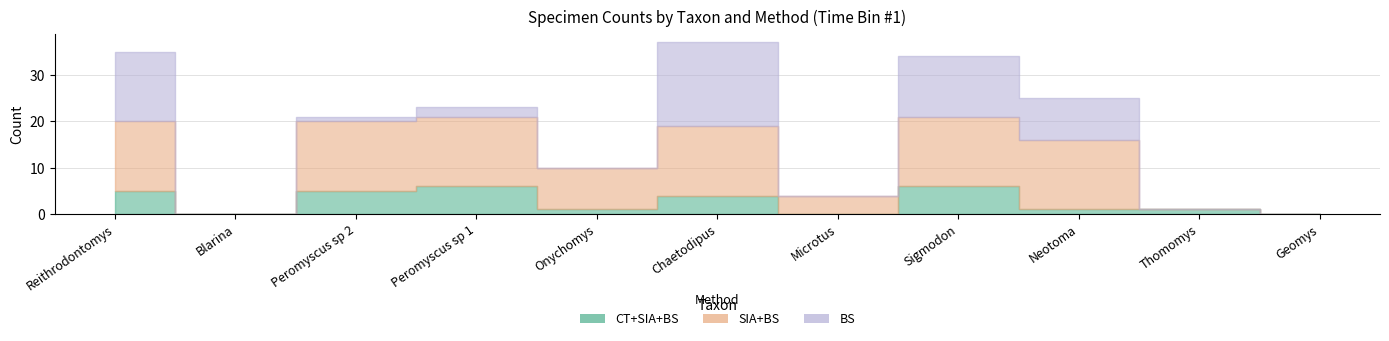

Reading left to right, list all the values displayed in this chart.

CT+SIA+BS: Reithrodontomys=5	Blarina=0	Peromyscus sp 2=5	Peromyscus sp 1=6	Onychomys=1	Chaetodipus=4	Microtus=0	Sigmodon=6	Neotoma=1	Thomomys=1	Geomys=0
SIA+BS: Reithrodontomys=15	Blarina=0	Peromyscus sp 2=15	Peromyscus sp 1=15	Onychomys=9	Chaetodipus=15	Microtus=4	Sigmodon=15	Neotoma=15	Thomomys=0	Geomys=0
BS: Reithrodontomys=15	Blarina=0	Peromyscus sp 2=1	Peromyscus sp 1=2	Onychomys=0	Chaetodipus=18	Microtus=0	Sigmodon=13	Neotoma=9	Thomomys=0	Geomys=0